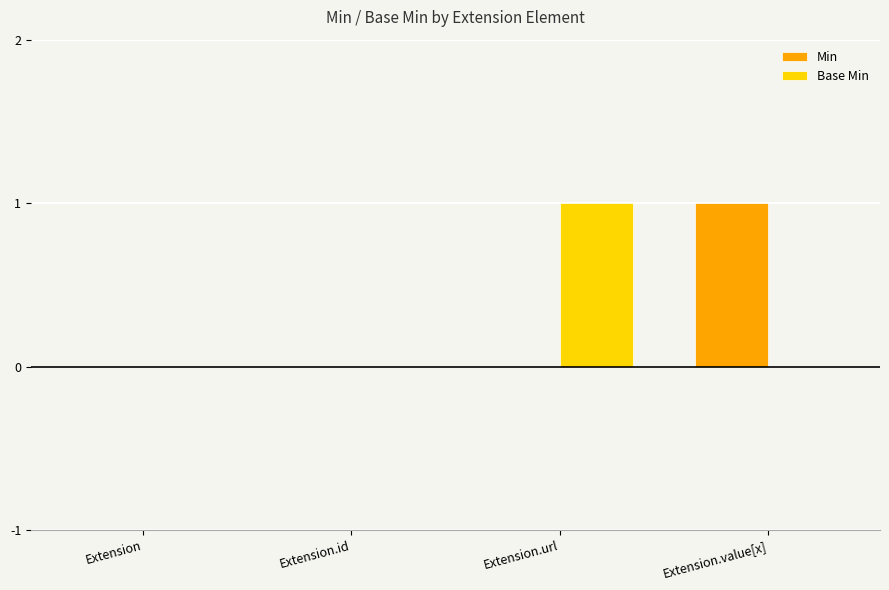

Count the Min values in the range 0 to 1.

4